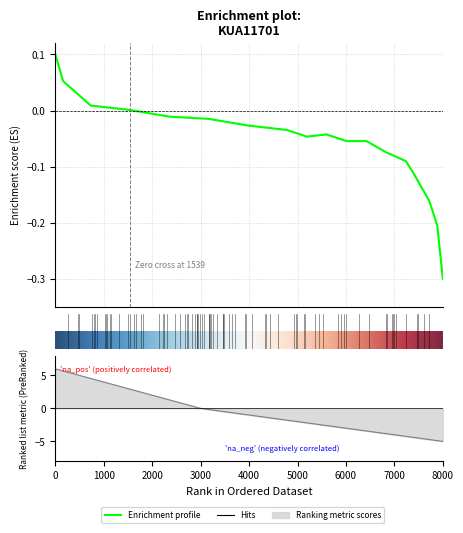

How many values are above zero?

4